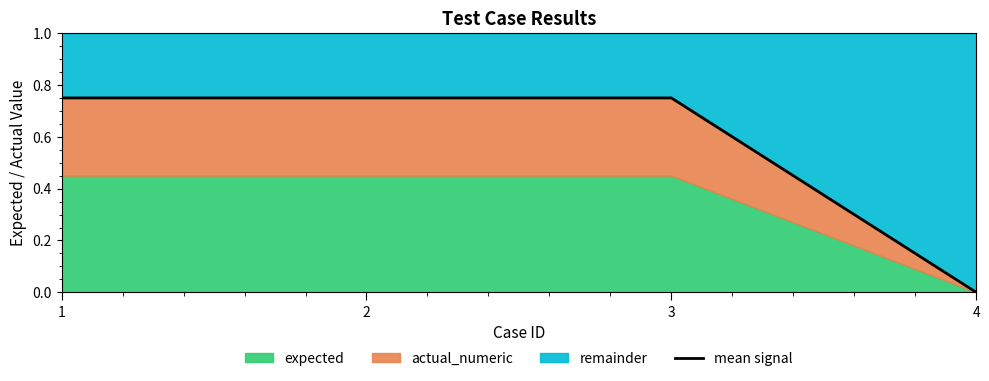

What is the maximum value shown in the chart?

0.8